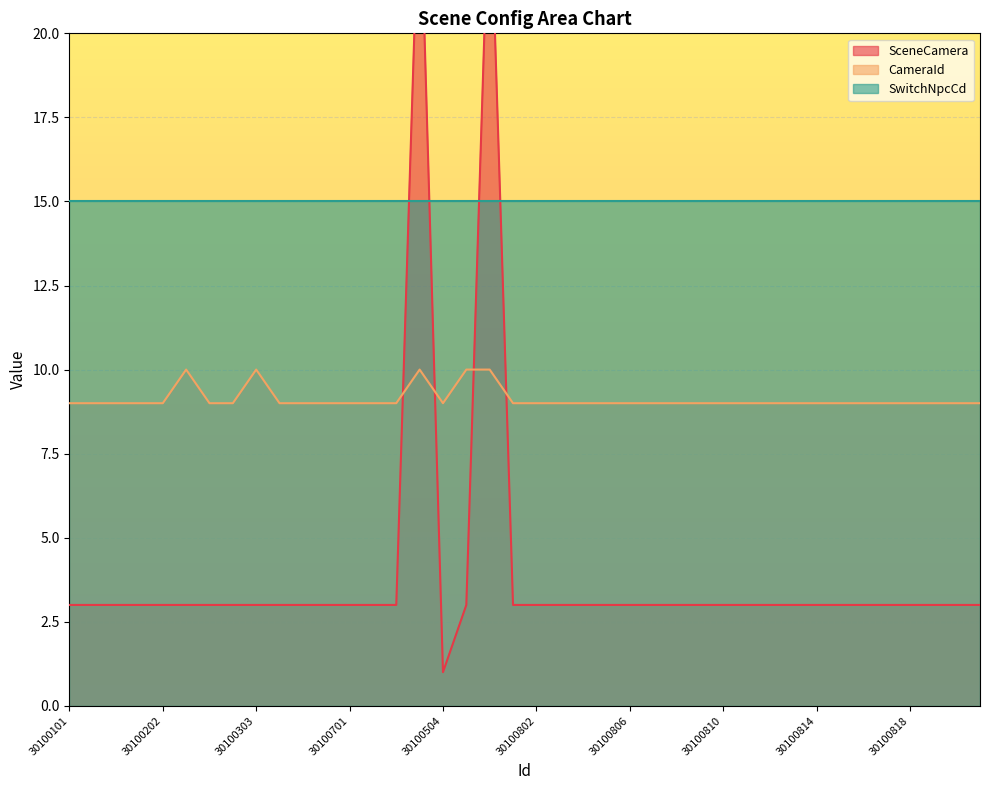

Is it true that CameraId equals 9 at 30100801?

True